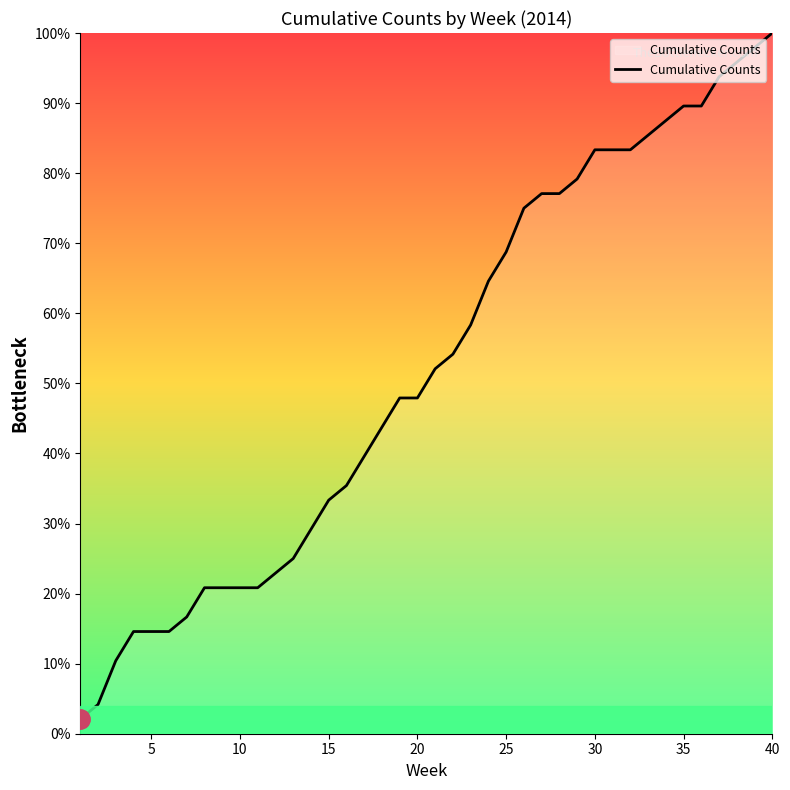

What is the smallest value displayed?

2.1